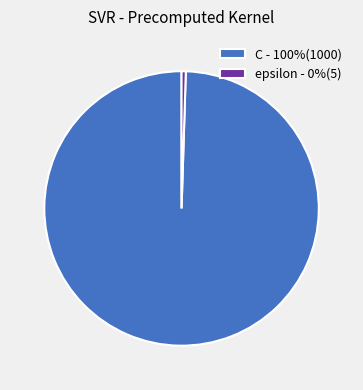

What is the ratio of the value at C to the value at epsilon?

200.0